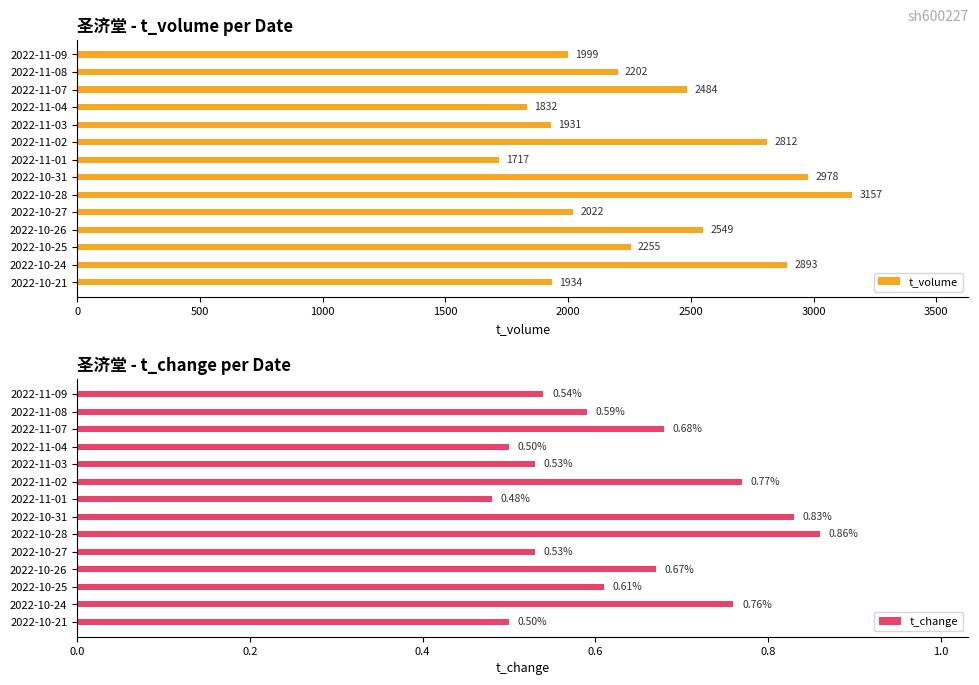

What is the difference between the maximum and minimum values in the t_volume series?

1440